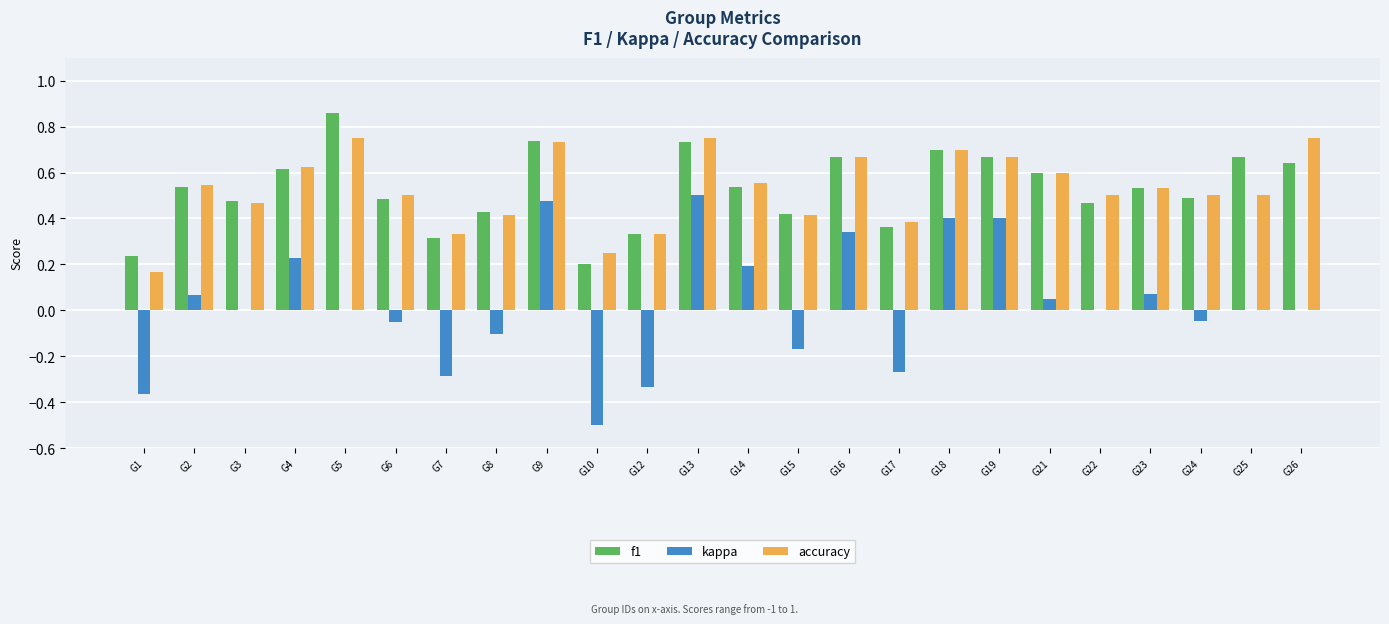

Is the value of accuracy at G16 greater than the value of f1 at G9?

No